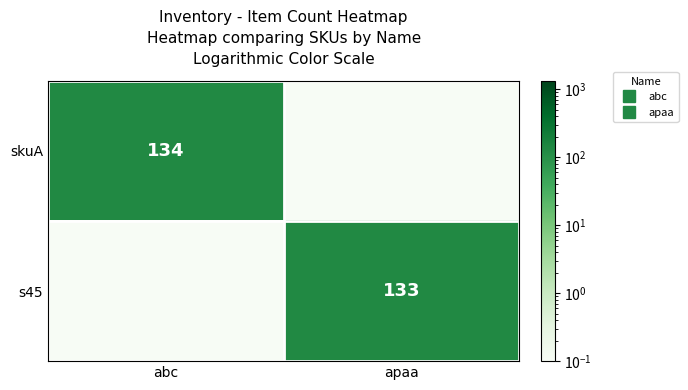

What is the maximum value for skuA?

134.0